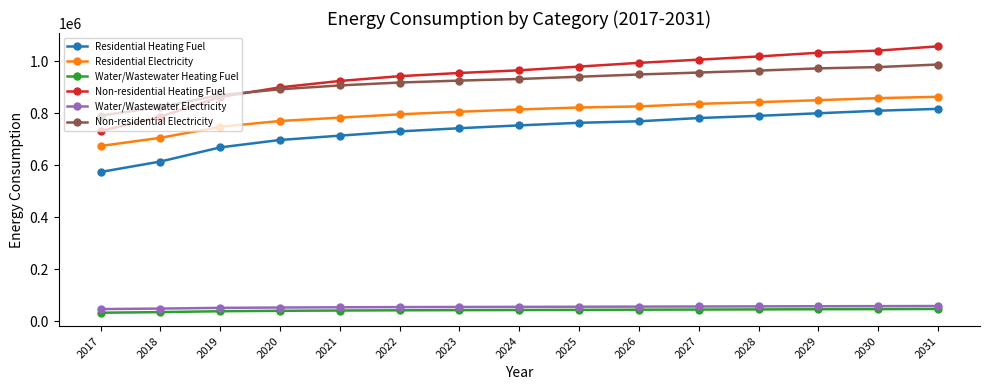

What is the value of the Residential Electricity point at the 5th from the left?

783176.6